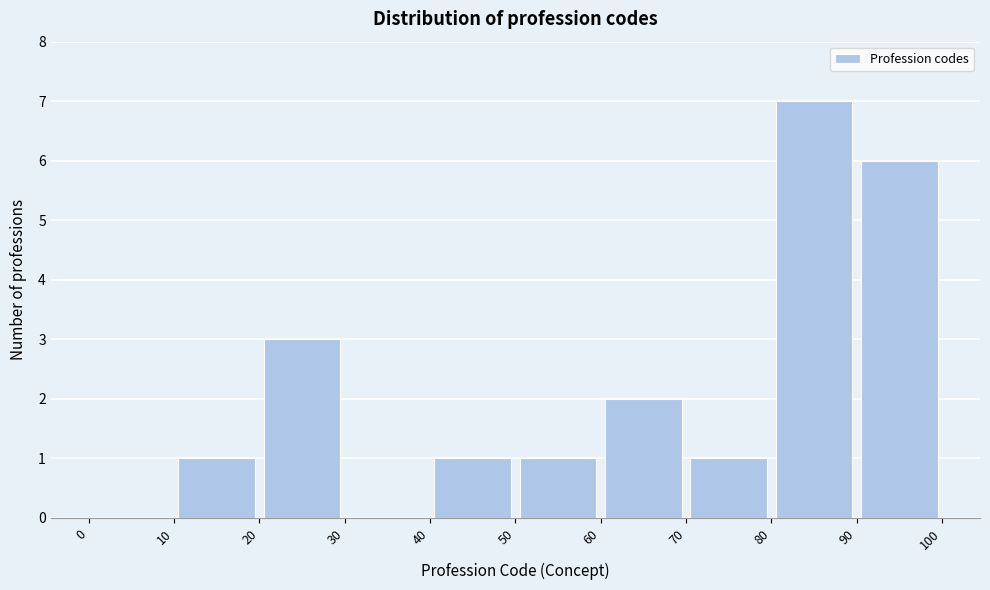

Which range on the x-axis has the tallest bar?

80 to 90